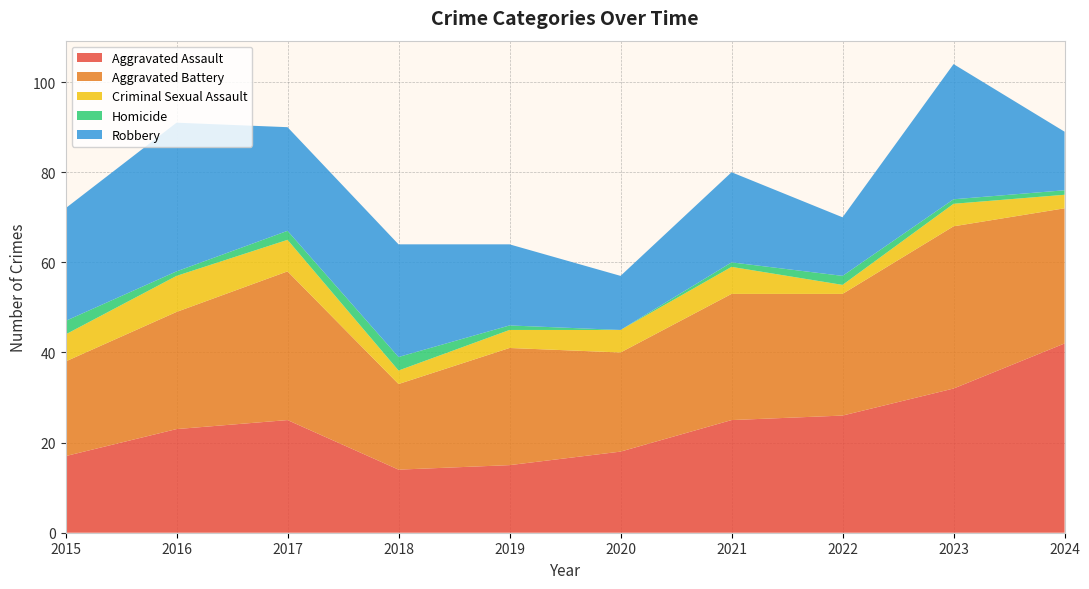

Reading left to right, what are all the values shown in this chart?

Aggravated Assault: 2015=17	2016=23	2017=25	2018=14	2019=15	2020=18	2021=25	2022=26	2023=32	2024=42
Aggravated Battery: 2015=21	2016=26	2017=33	2018=19	2019=26	2020=22	2021=28	2022=27	2023=36	2024=30
Criminal Sexual Assault: 2015=6	2016=8	2017=7	2018=3	2019=4	2020=5	2021=6	2022=2	2023=5	2024=3
Homicide: 2015=3	2016=1	2017=2	2018=3	2019=1	2020=0	2021=1	2022=2	2023=1	2024=1
Robbery: 2015=25	2016=33	2017=23	2018=25	2019=18	2020=12	2021=20	2022=13	2023=30	2024=13